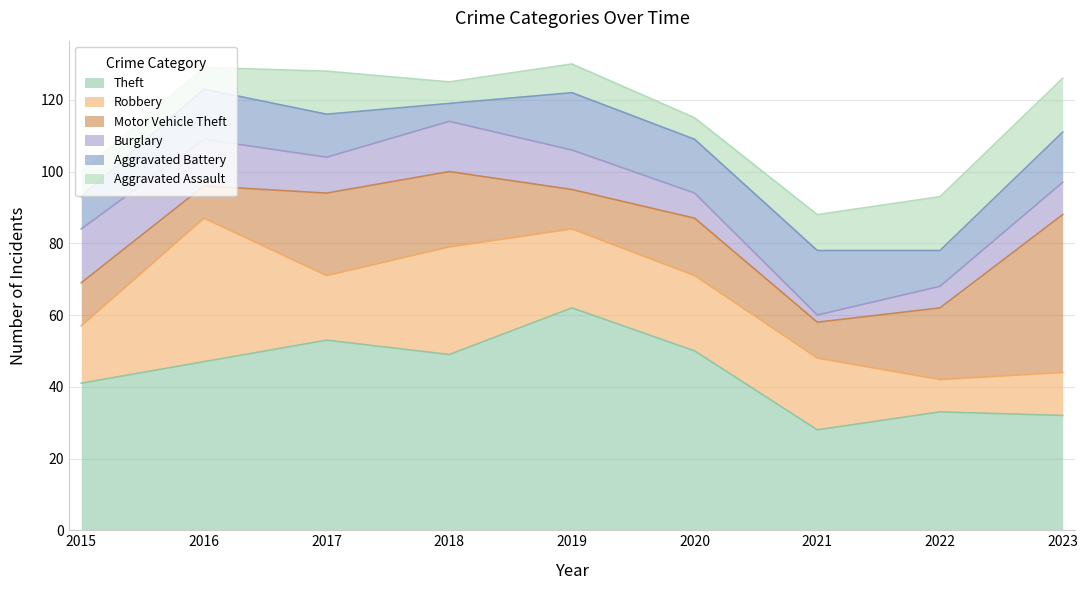

What is the smallest value displayed?

2